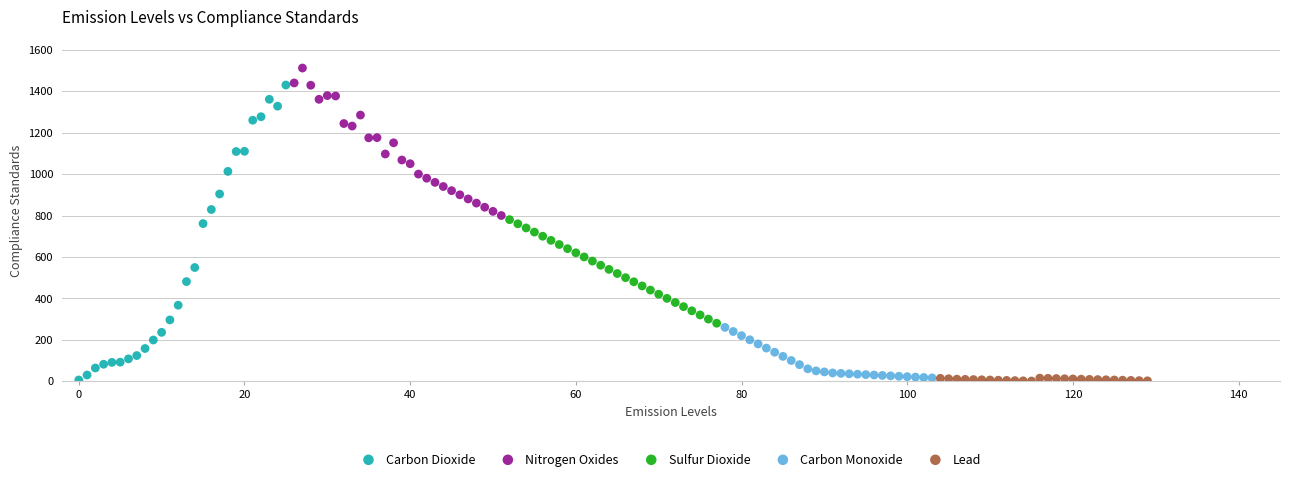

Which series contains the highest Y value?

Nitrogen Oxides